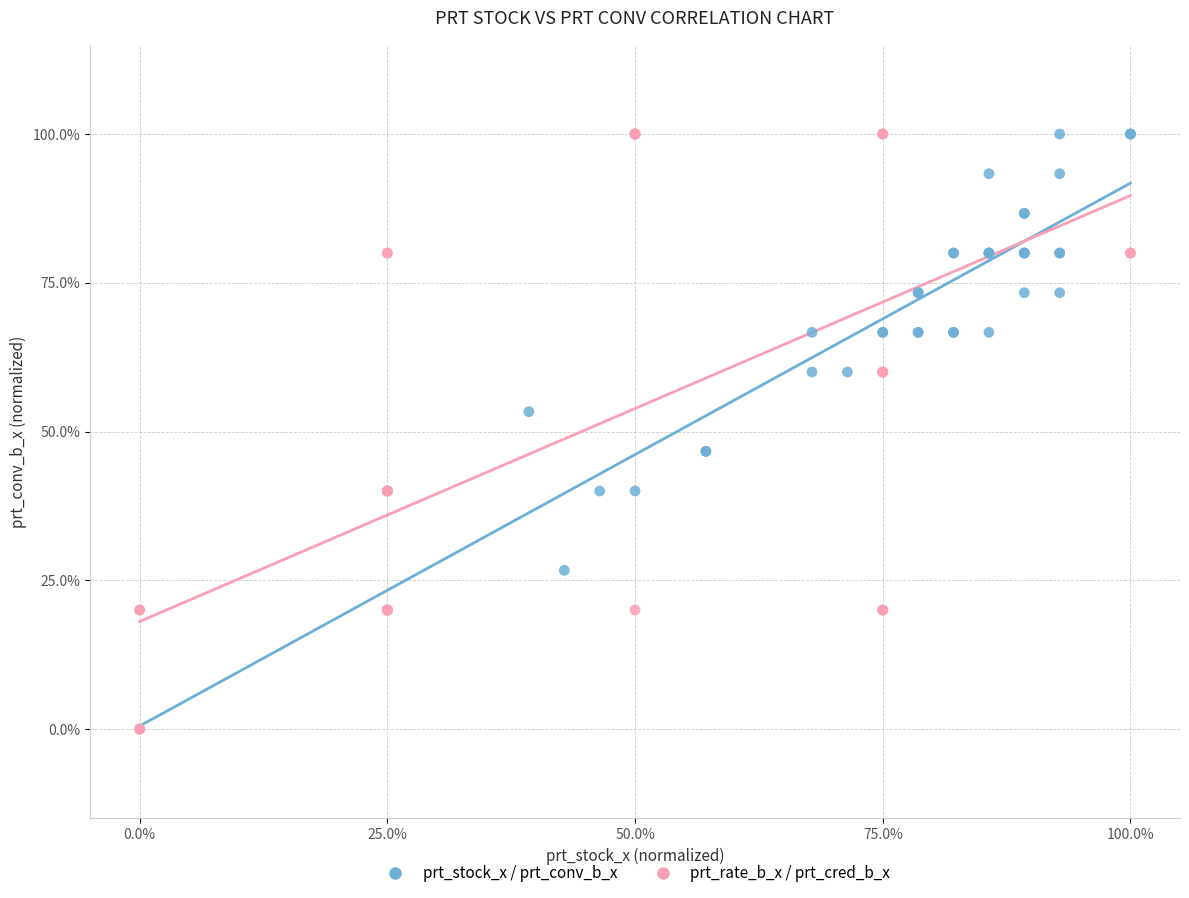

What are all the series names shown in the legend?

prt_stock_x / prt_conv_b_x, prt_rate_b_x / prt_cred_b_x